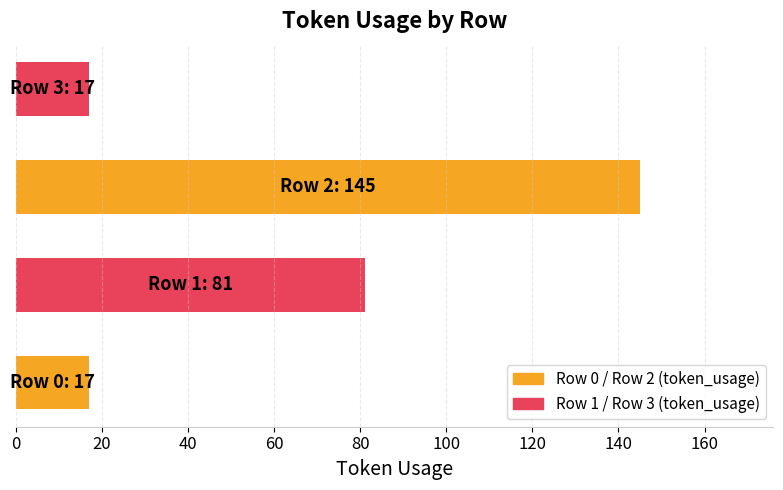

Reading bottom to top, transcribe all the data shown in this chart.

17	81	145	17